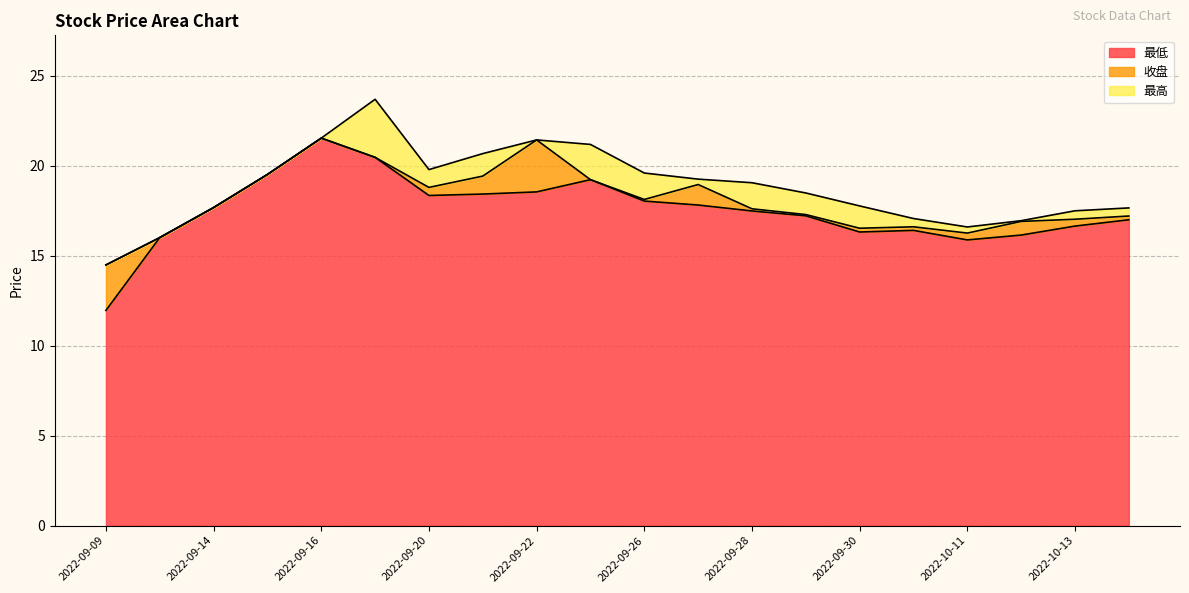

Which label corresponds to the largest value in the chart?

2022-09-19